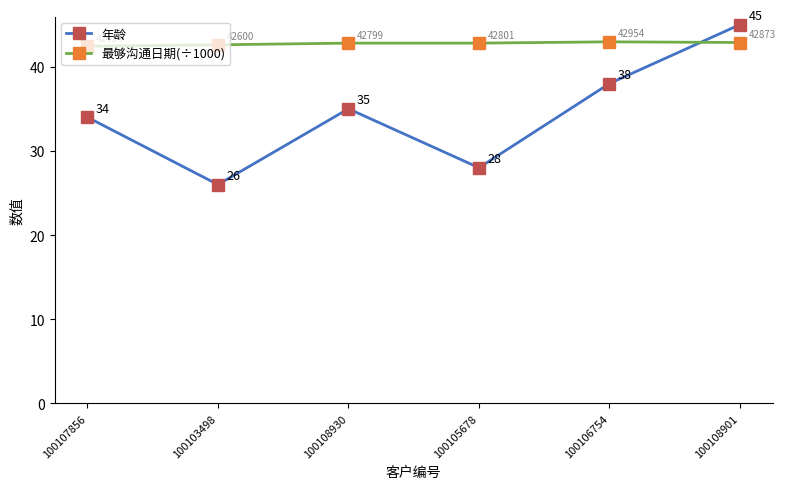

Which series has the widest spread of values?

年龄